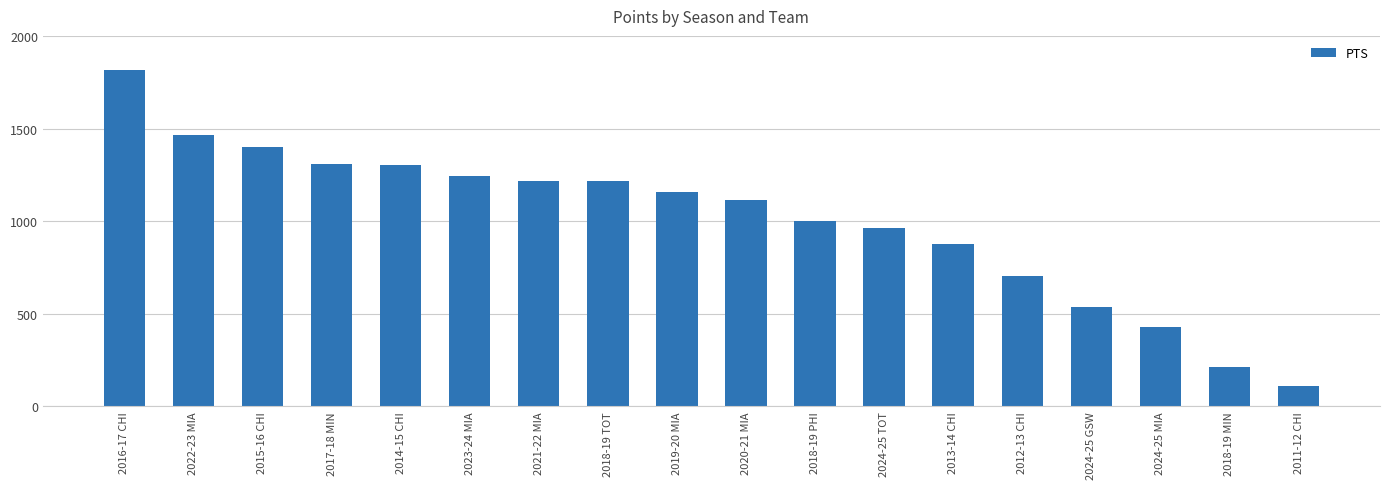

Is it true that the value at 2018-19 MIN is 213?

True